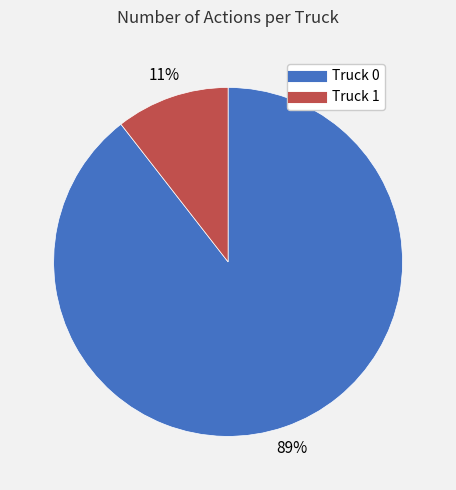

Rank the categories by value from lowest to highest.

Truck 1, Truck 0